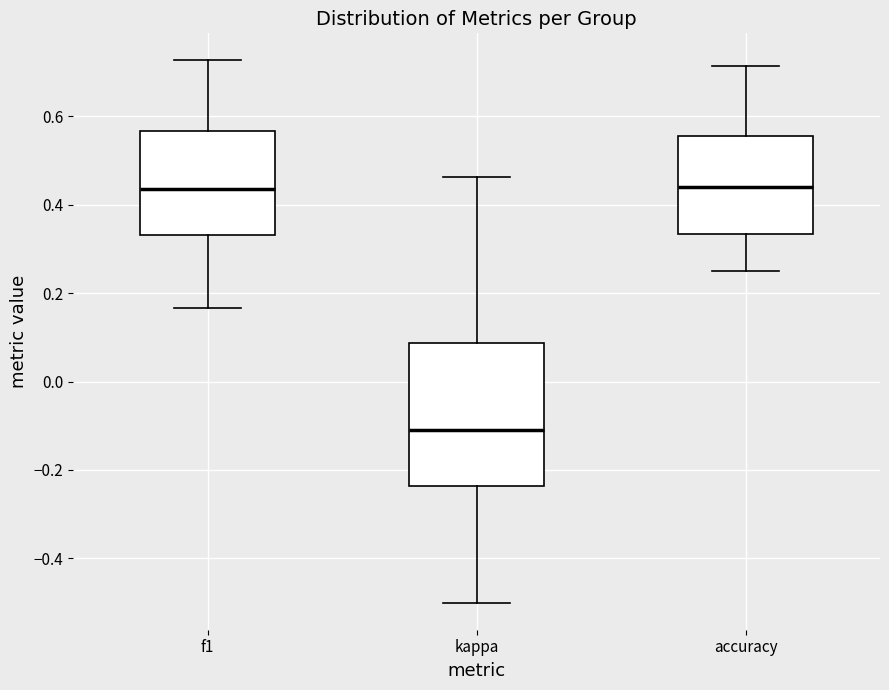

Where is the upper edge of the box for accuracy on the y-axis? The values are not printed on the chart, so give them approximately, as read against the axis.

0.56